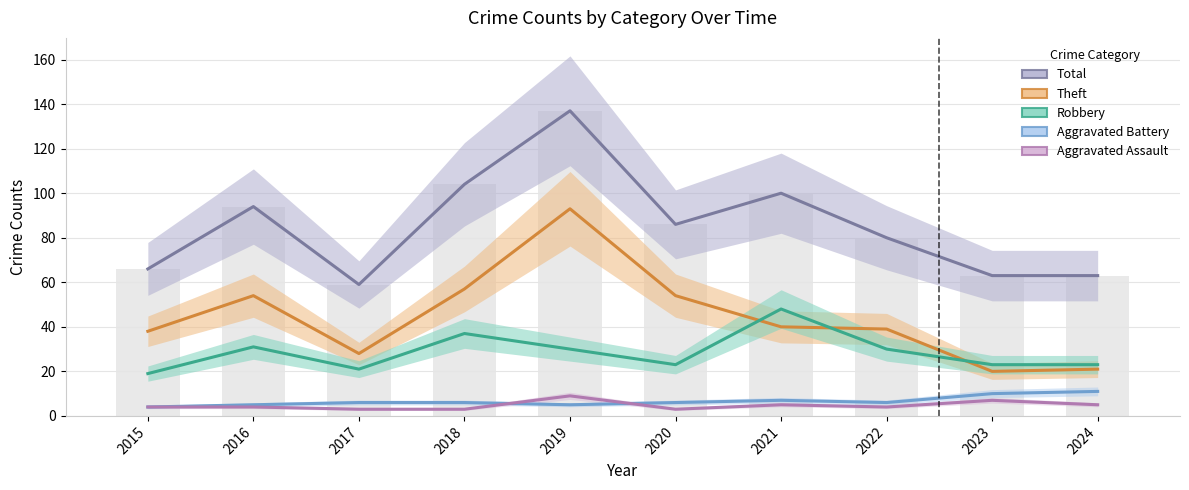

How many data points in Aggravated Battery are less than 6?

3